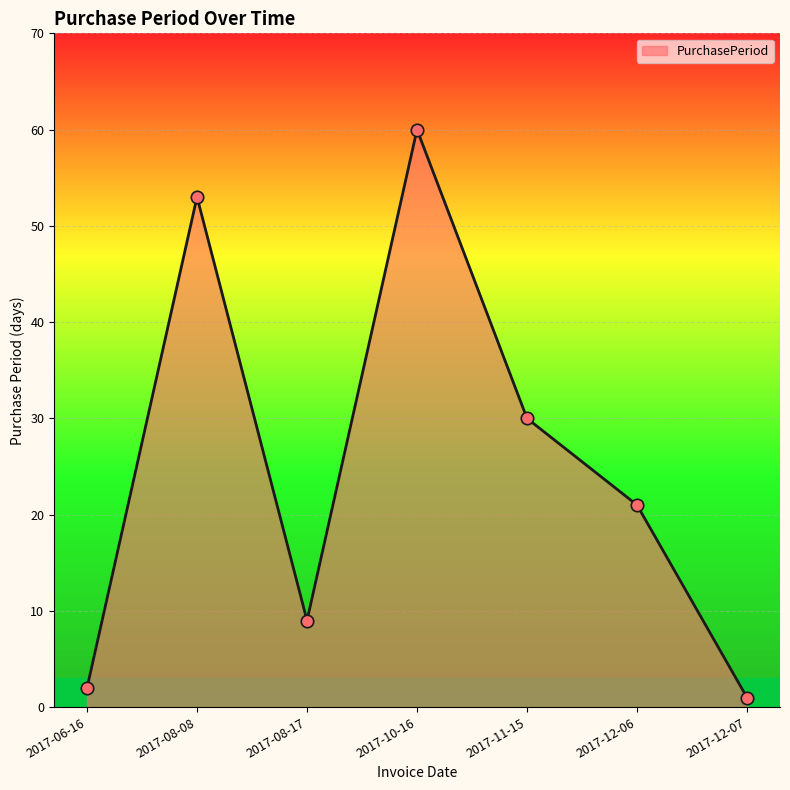

Between 2017-08-17 and 2017-10-16, which is larger?

2017-10-16